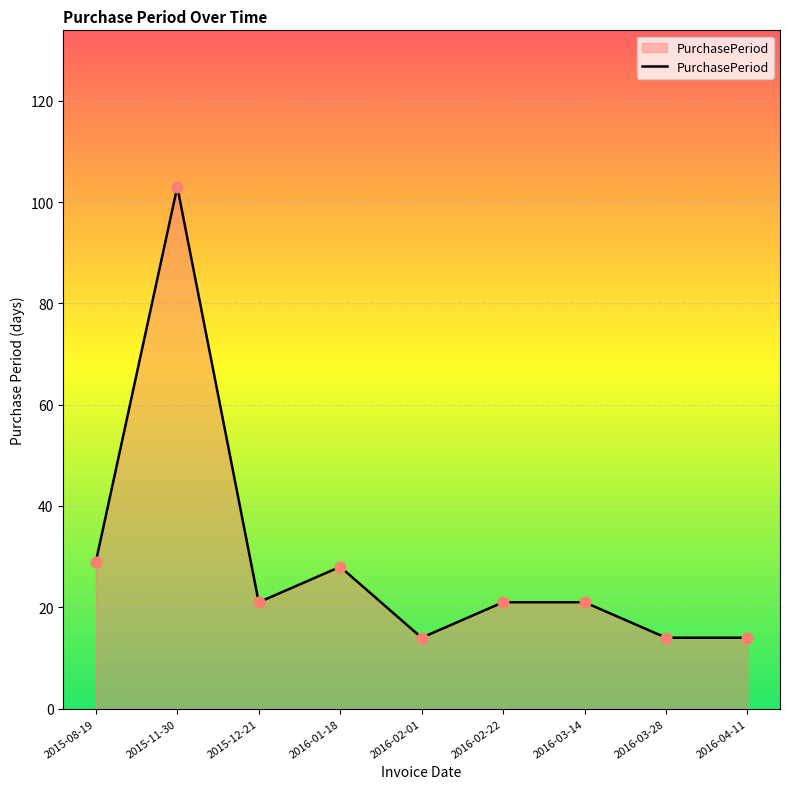

What is the ratio of the value at 2016-04-11 to the value at 2015-08-19?

0.5